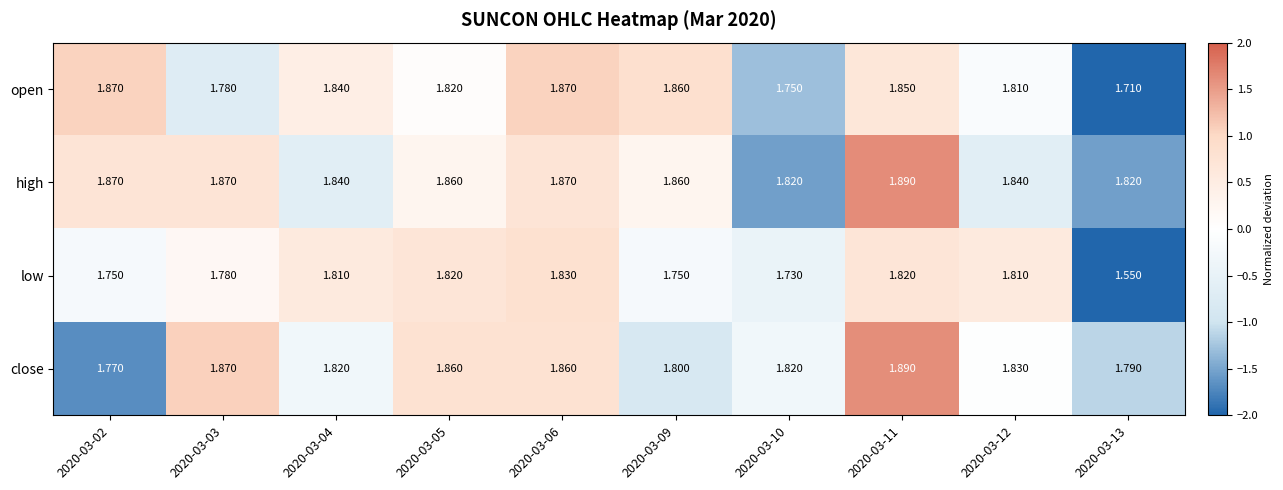

Which series has the largest range (max minus min)?

low